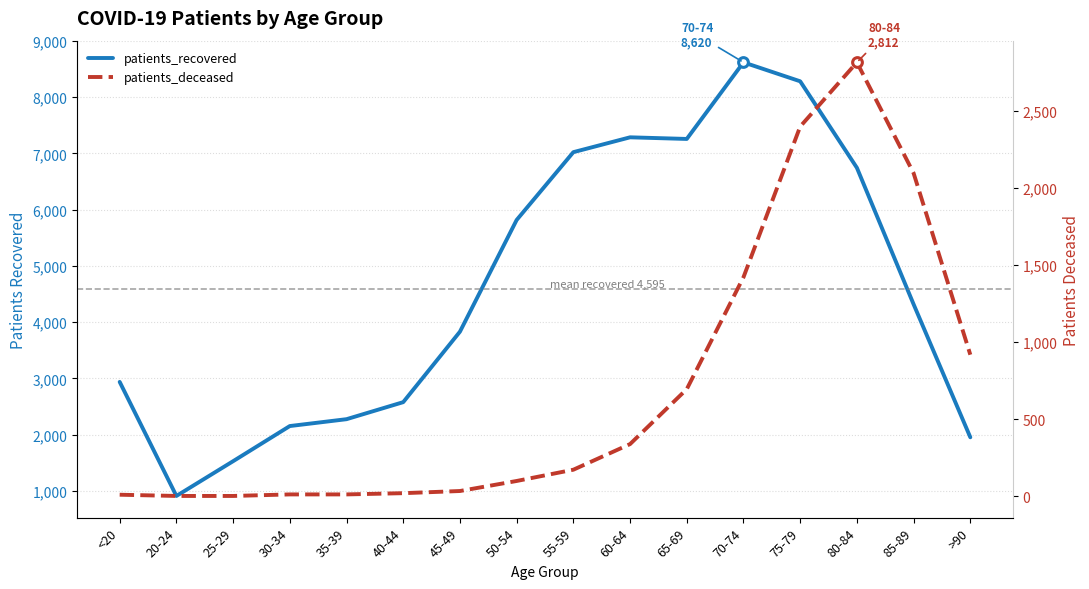

True or false: patients_deceased and patients_recovered intersect in this chart.

False